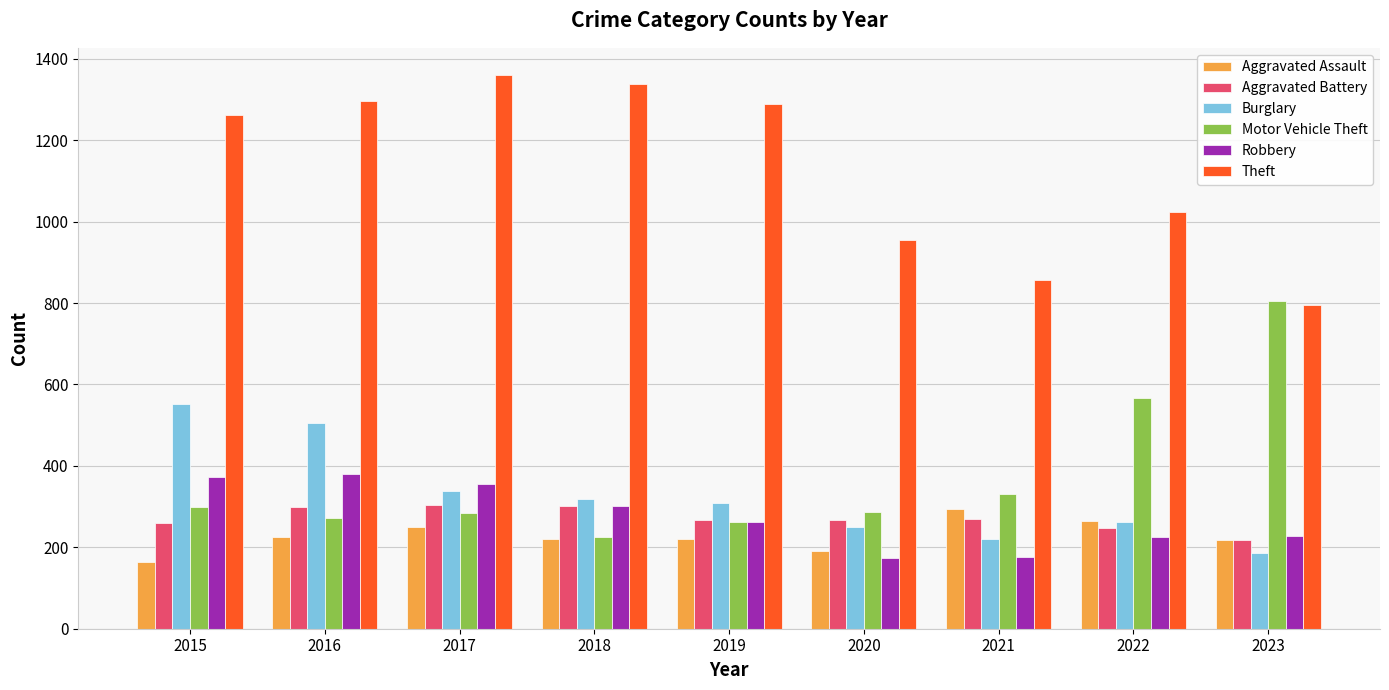

At which category does the chart reach its peak across all series?

2017